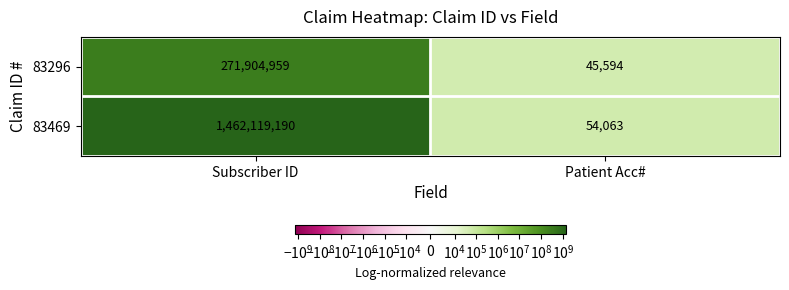

Is it true that 83469 equals 322634988 at Subscriber ID?

False